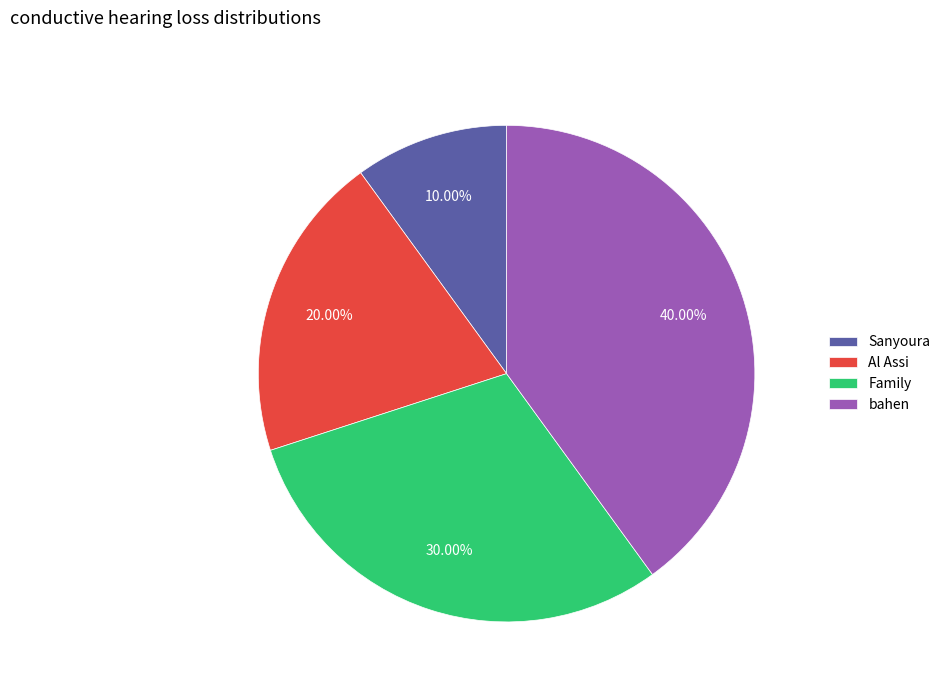

The Al Assi slice represents 20% of the pie. True or false?

True